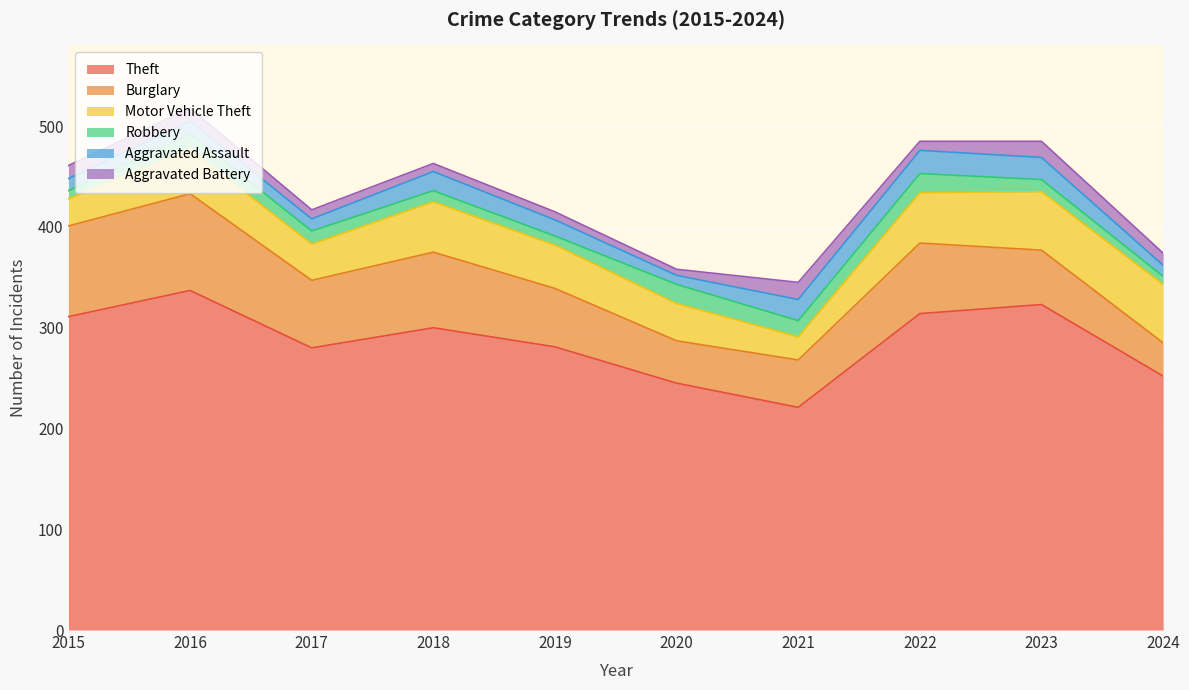

At which category is the sum across all series the highest?

2016